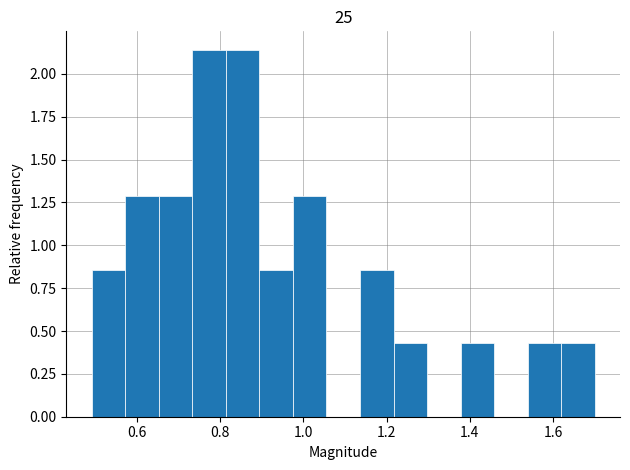

What is the height of the bar covering 0.74 to 0.82 on the x-axis? Neither the bar edges nor the heights are printed on the chart, so give them approximately, as read against the axes.

2.15